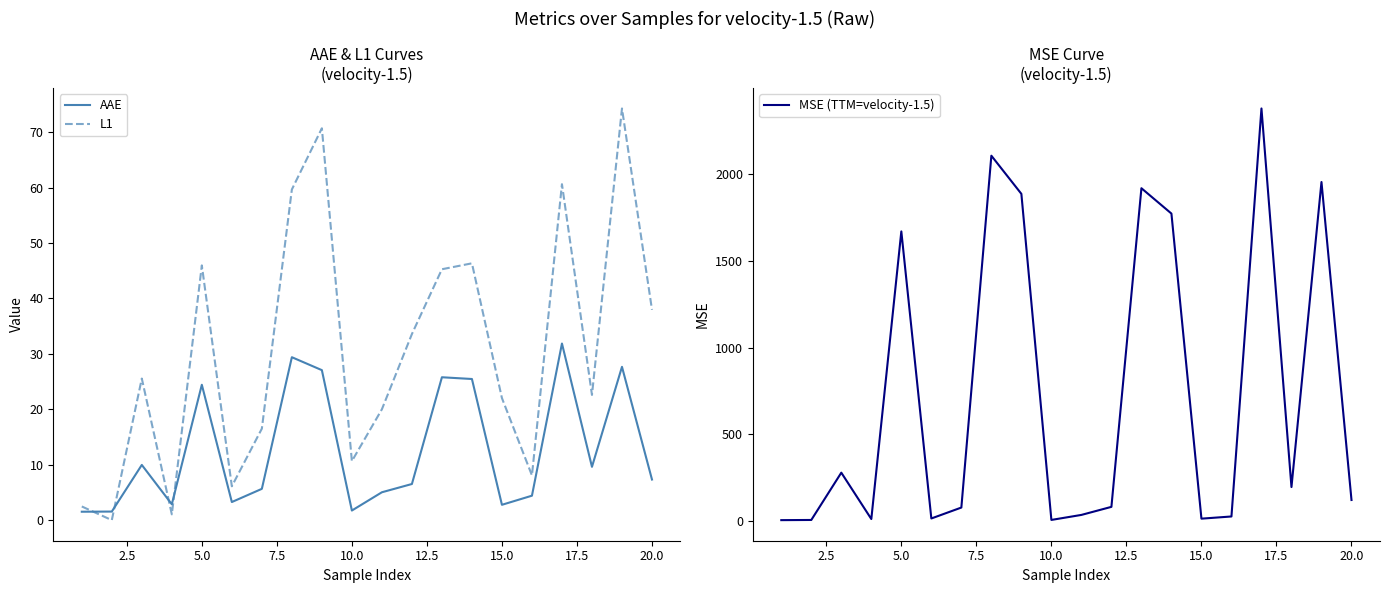

After their last crossing, which series has the higher values: L1 or AAE?

L1